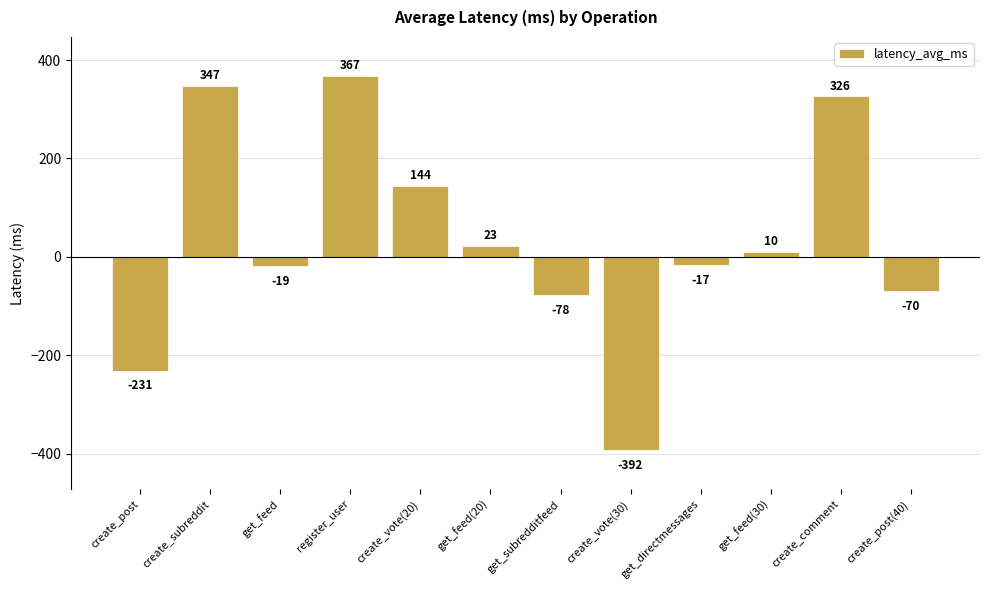

Reading left to right, transcribe all the data shown in this chart.

-231	347	-19	367	144	23	-78	-392	-17	10	326	-70